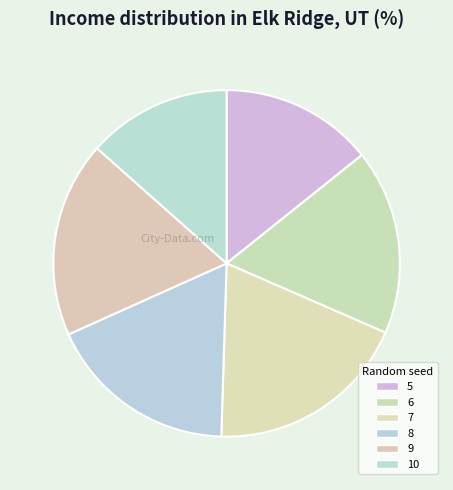

Is it true that 6 is 17% of the pie?

True